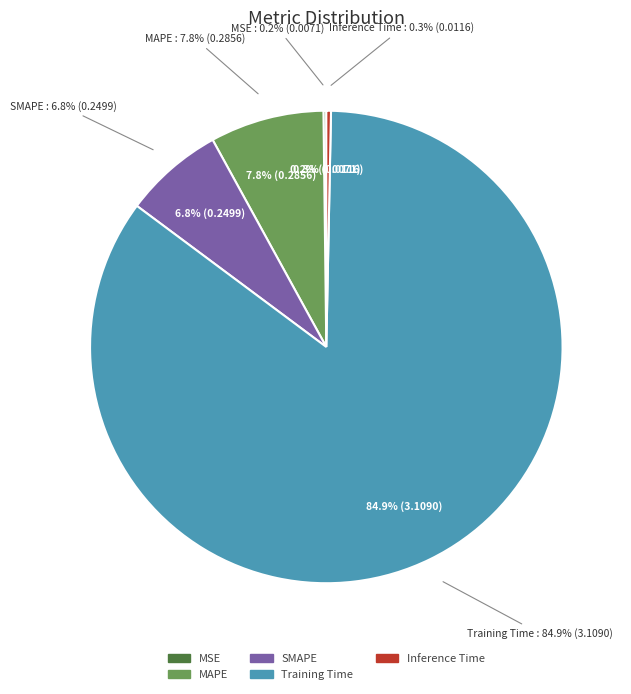

Is there a majority slice in this chart?

Yes